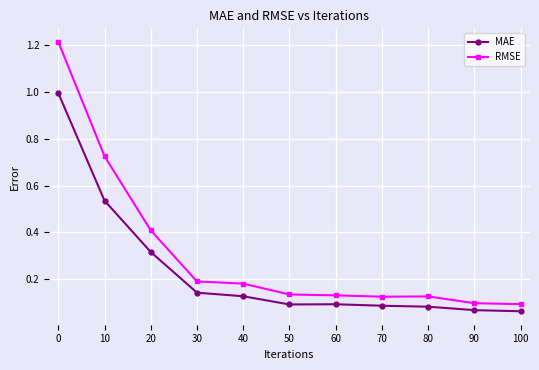

Which series has the widest spread of values?

RMSE